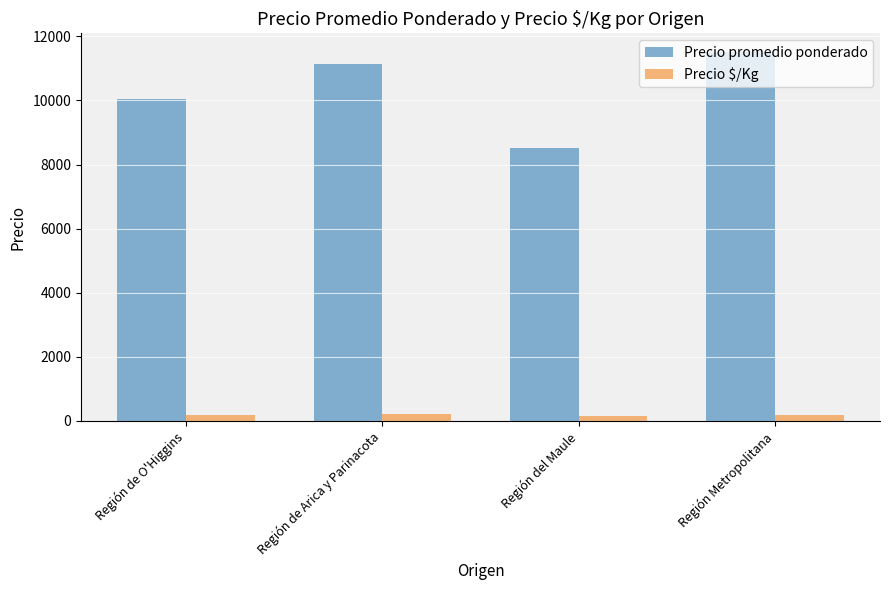

What is the label of the 3rd bar from the left?

Región del Maule